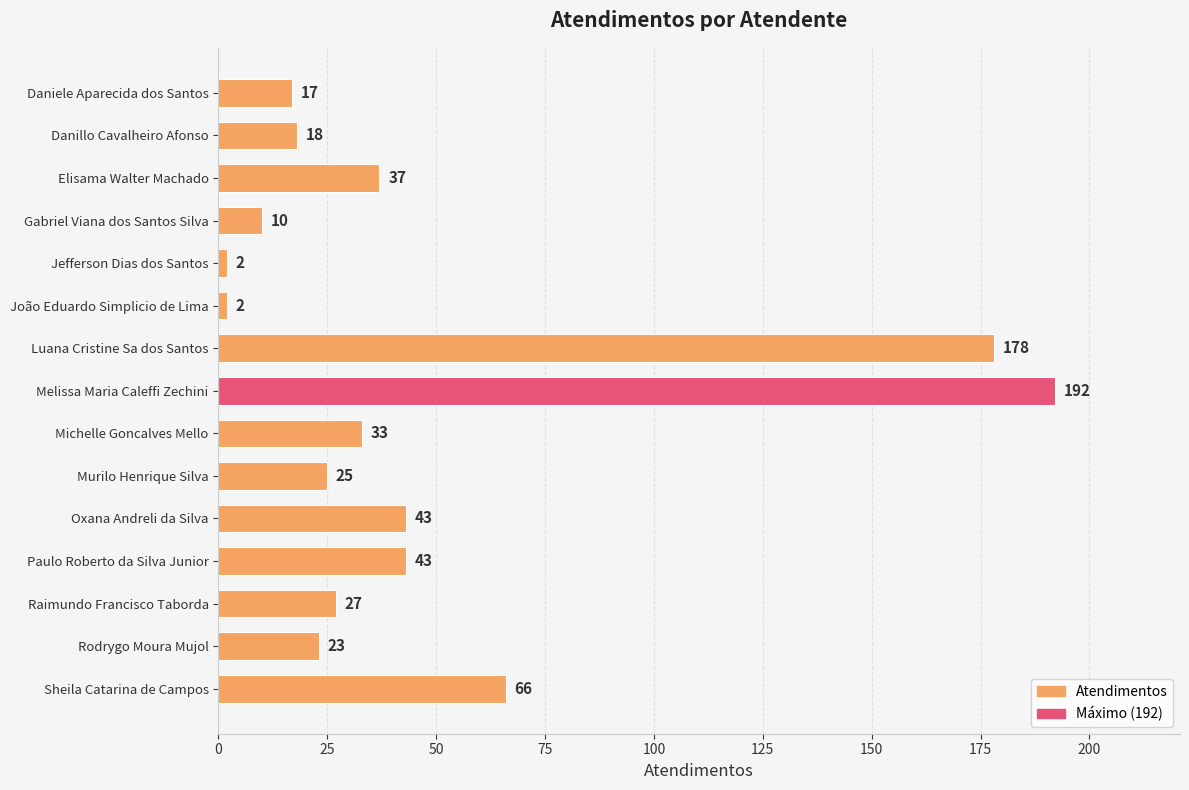

The chart shows a value of 178 at Luana Cristine Sa dos Santos. True or false?

True